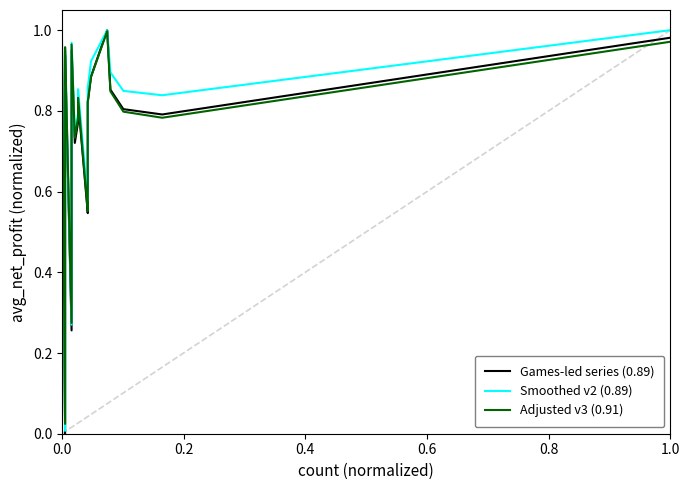

Reading left to right, what are all the values shown in this chart?

Games-led series (0.89): 0.7	0.7	1.0	0.0	0.9	0.9	0.3	0.7	0.9	0.7	0.8	0.8	0.8	0.5	0.6	0.8	0.9	1.0	0.9	0.8	0.8	1.0
Smoothed v2 (0.89): 0.7	0.7	1.0	0.0	0.9	0.9	0.3	0.7	1.0	0.7	0.8	0.8	0.9	0.6	0.6	0.9	0.9	1.0	0.9	0.8	0.8	1.0
Adjusted v3 (0.91): 0.7	0.8	1.0	0.0	0.9	1.0	0.3	0.7	1.0	0.7	0.8	0.8	0.8	0.6	0.6	0.8	0.9	1.0	0.8	0.8	0.8	1.0